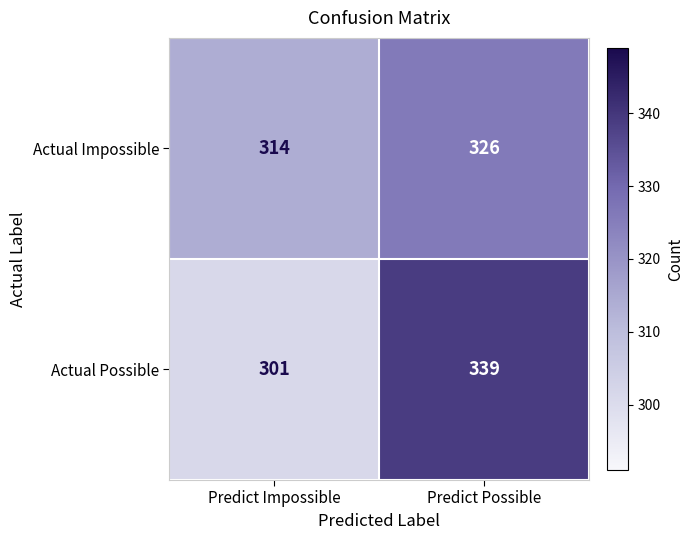

What value does the Actual Possible series have at Predict Possible, to the nearest 5?

340